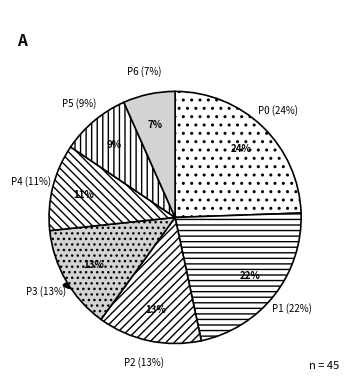

Is there a majority slice in this chart?

No